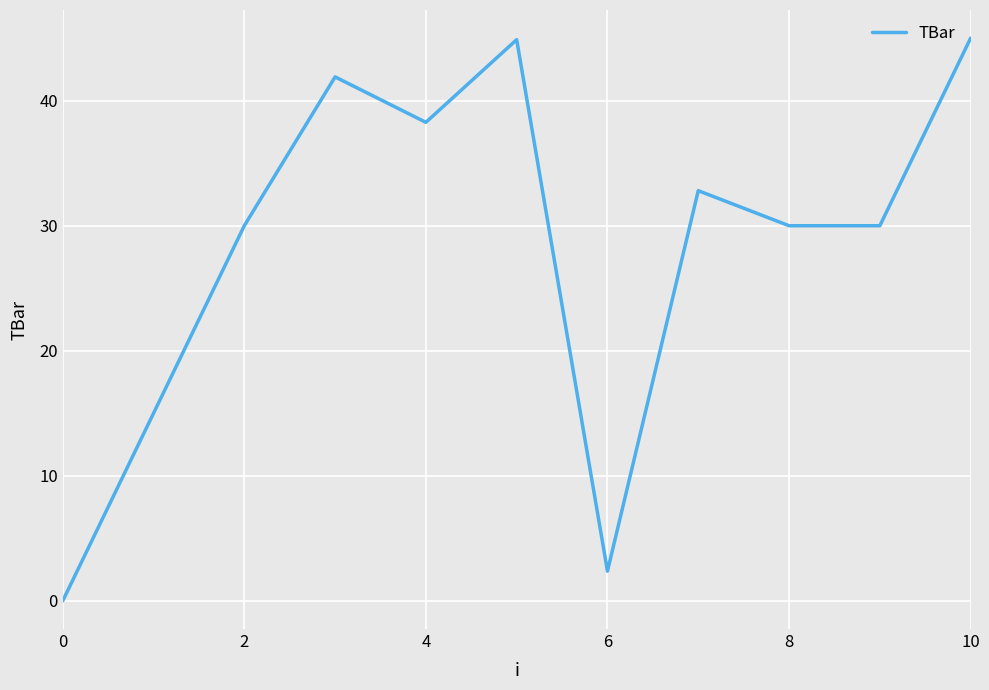

What is the maximum value shown in the chart?

45.0